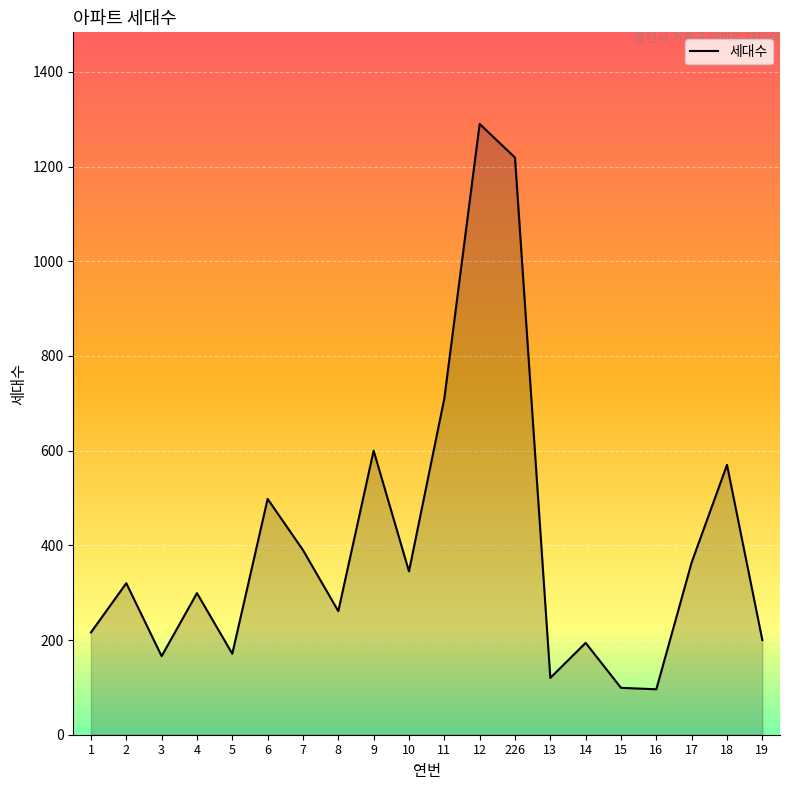

Between 3 and 10, which is larger?

10